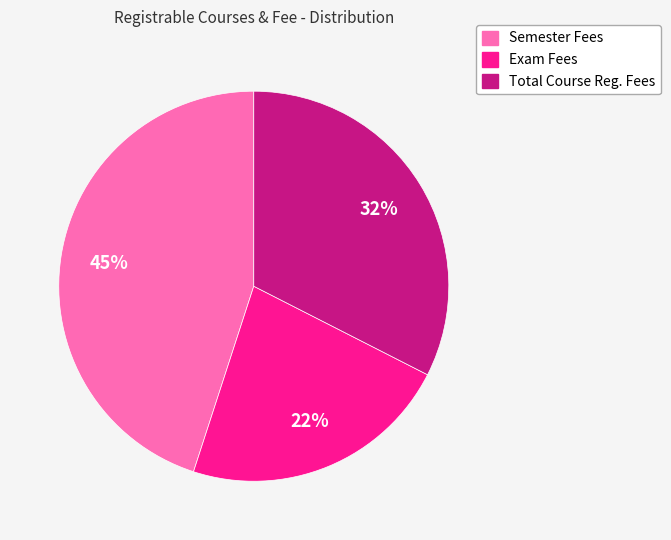

Rank the categories by value from lowest to highest.

Exam Fees, Total Course Reg. Fees, Semester Fees